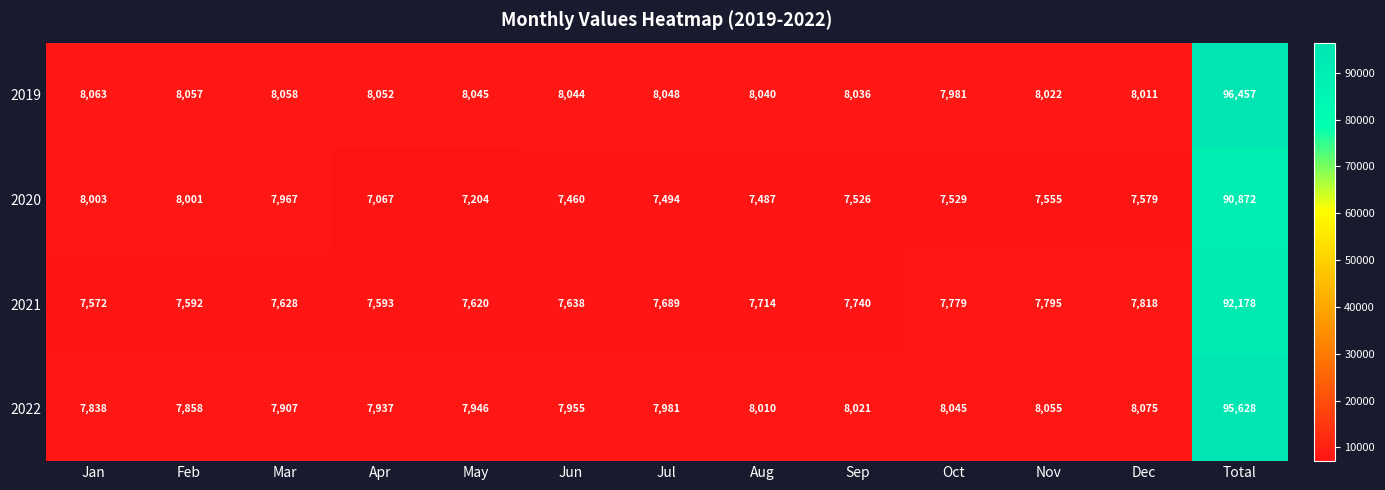

Is it true that 2021 equals 1684 at Apr?

False